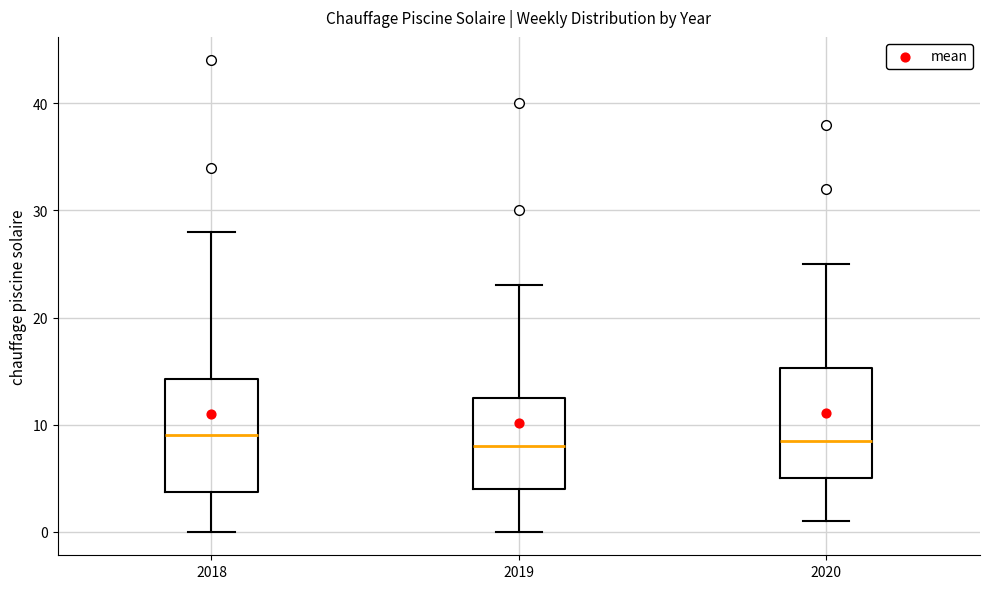

Reading left to right, transcribe this box plot: for each box, give where its median line is, the range the box spans, and where its two whiskers end, as read against the y-axis. The values are not printed on the chart, so give them approximately, as read against the axis.

2018: median 9, box 4 to 14, whiskers 0 to 28
2019: median 8, box 4 to 13, whiskers 0 to 23
2020: median 9, box 5 to 15, whiskers 1 to 25